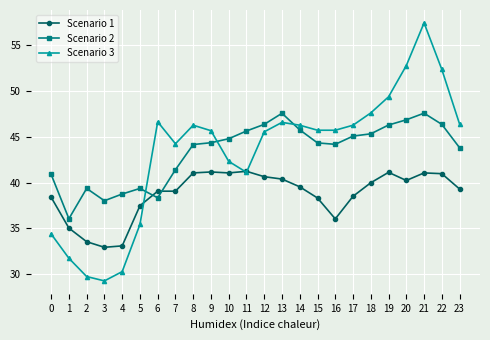

At 14, list the series in order from smallest to largest.

Scenario 1, Scenario 2, Scenario 3